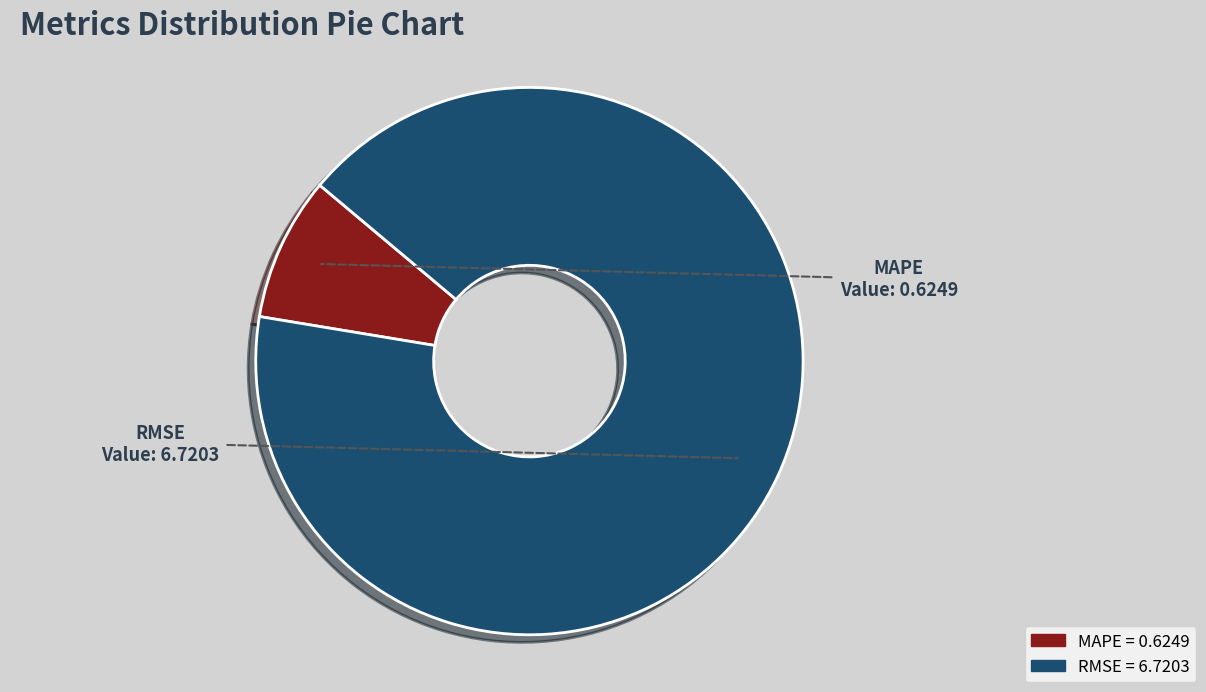

True or false: MAPE accounts for 1% of the total.

False